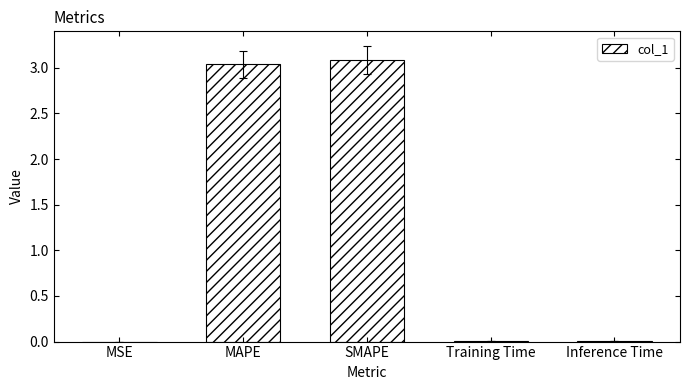

Between MSE and SMAPE, which is larger?

SMAPE